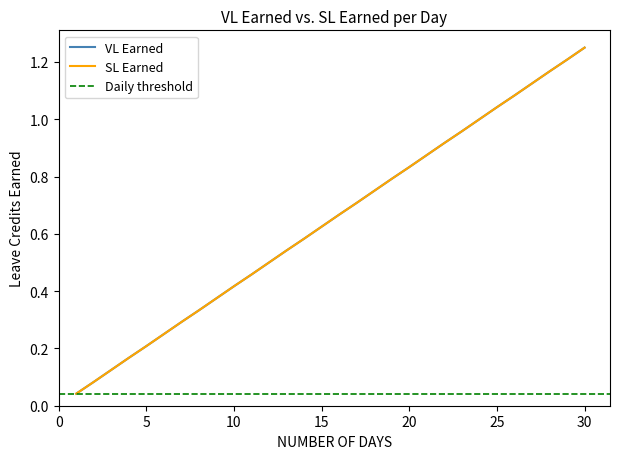

What is the total value across all series at 21?

1.8